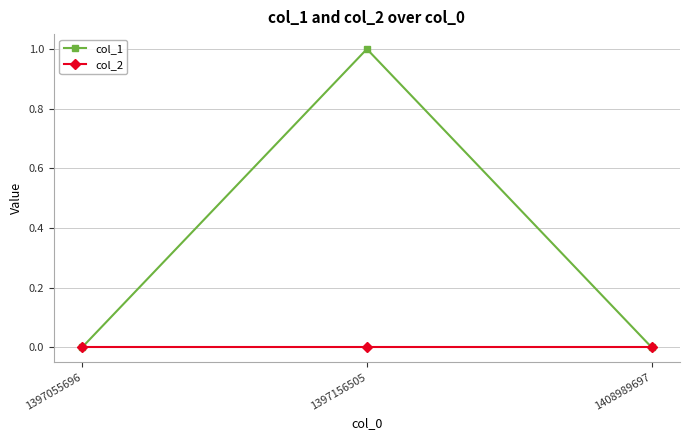

What is the value of the col_1 point at the 2nd from the left?

1